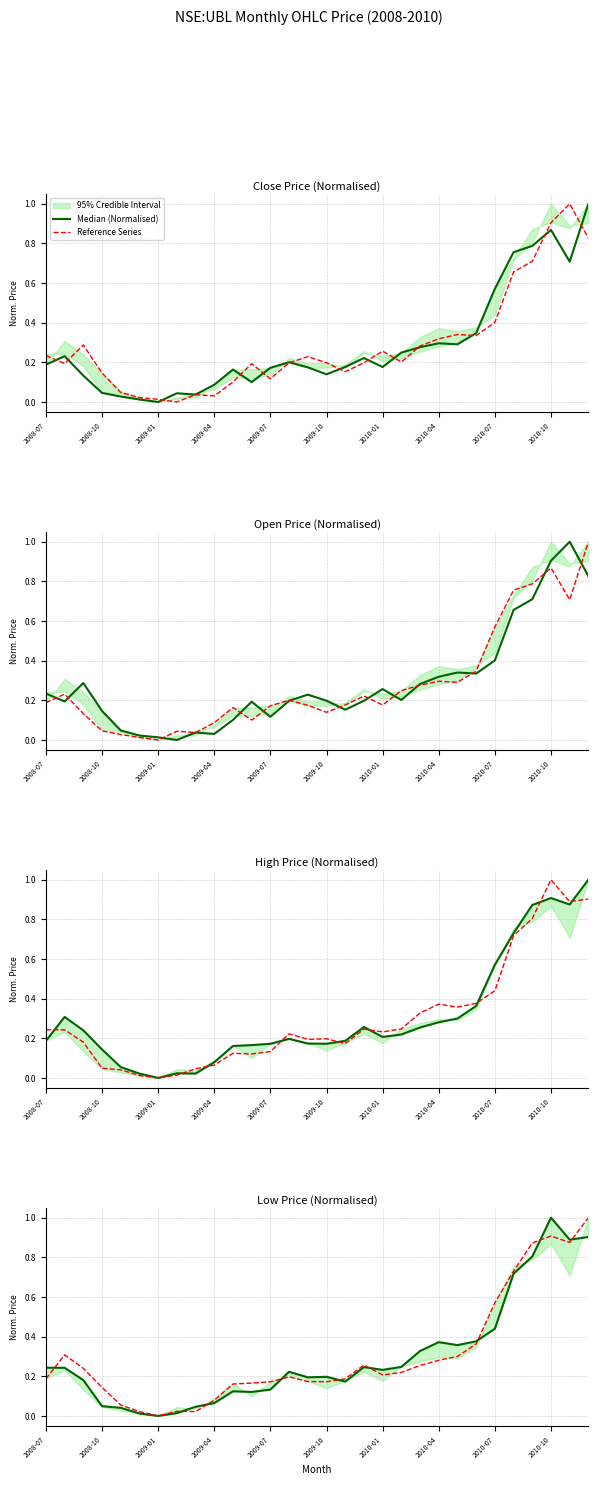

True or false: Median (Normalised) has a value of 0.0 at 2009-07.

False